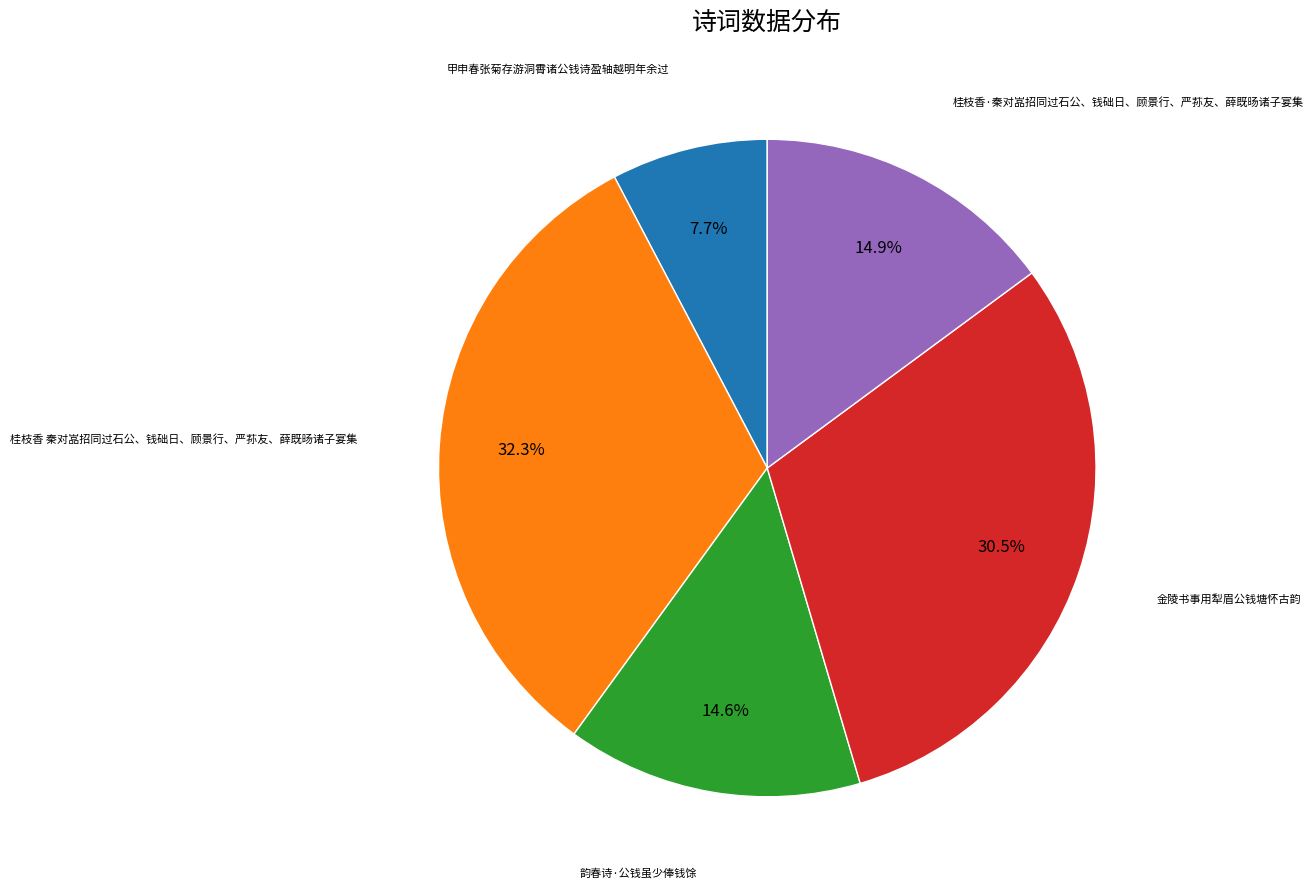

What is the total percentage of 甲申春张菊存游洞霄诸公钱诗盈轴越明年余过 and 桂枝香 秦对嵓招同过石公、钱础日、顾景行、严荪友、薛既旸诸子宴集?

40.0%